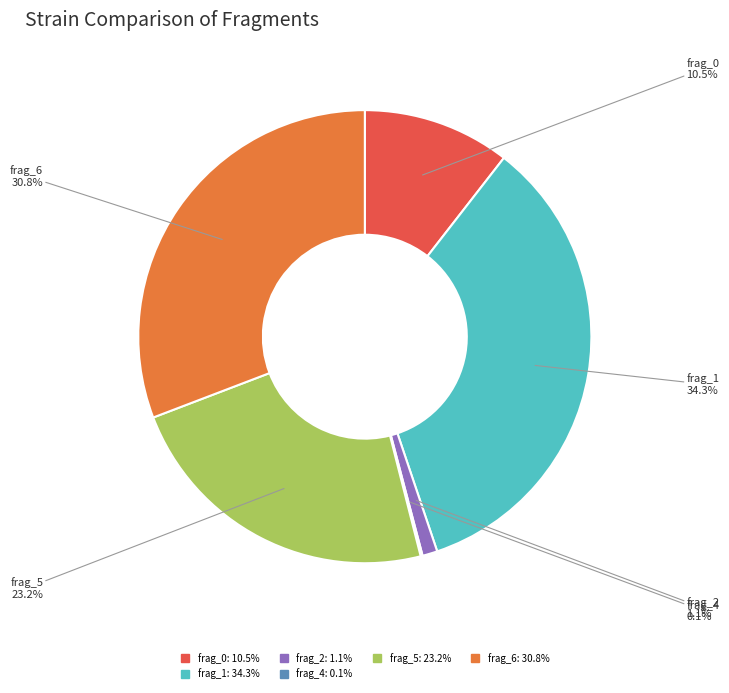

Is there a majority slice in this chart?

No